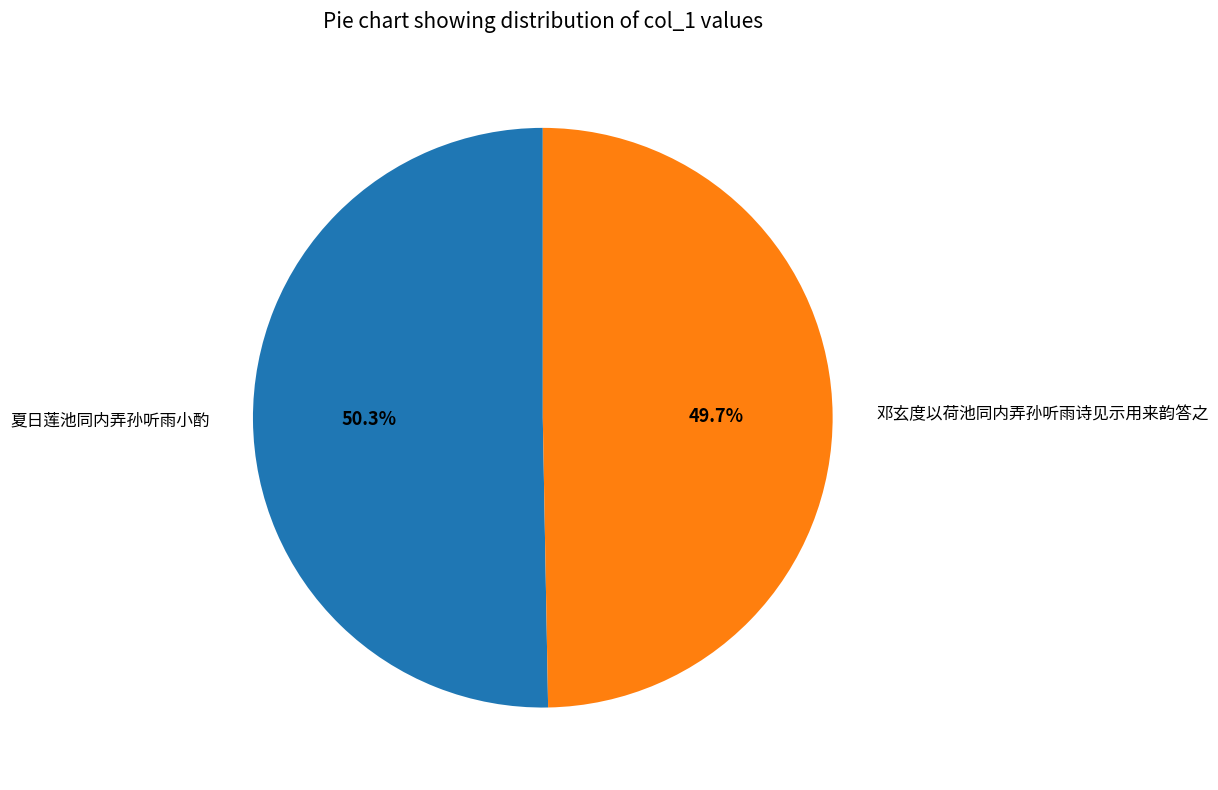

Do 邓玄度以荷池同内弄孙听雨诗见示用来韵答之 and 夏日莲池同内弄孙听雨小酌 together represent more than half of the pie?

Yes